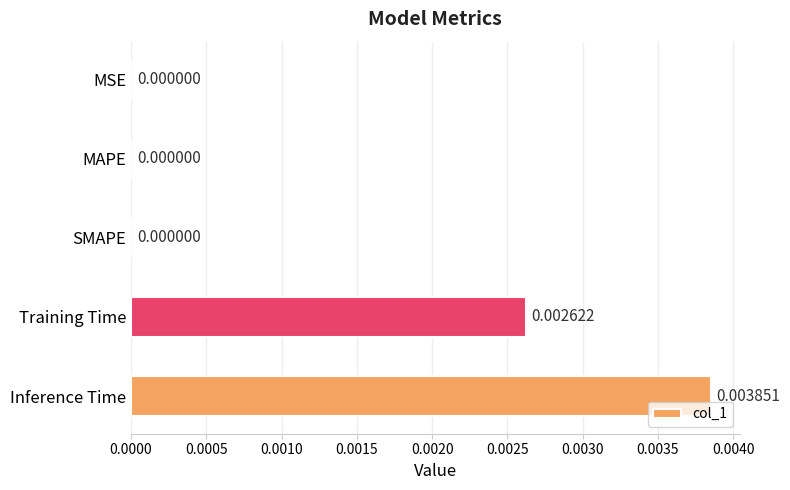

Which label corresponds to the largest value in the chart?

Inference Time